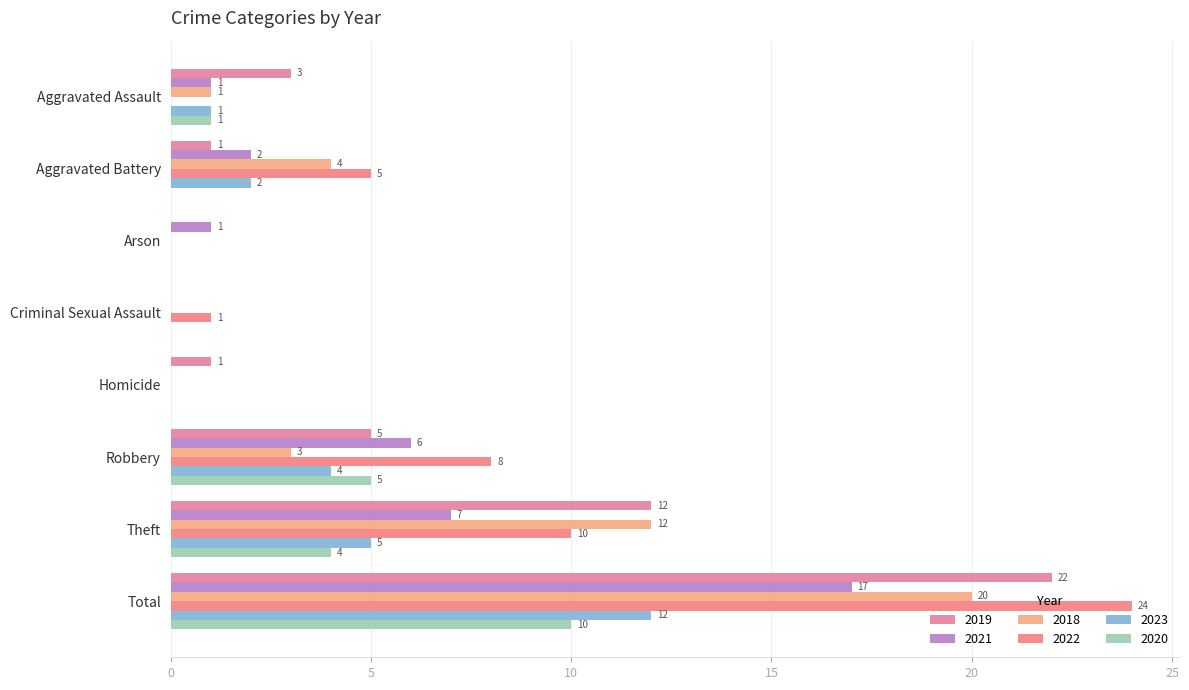

What is the difference between the second highest and second lowest values in the 2019 series?

12